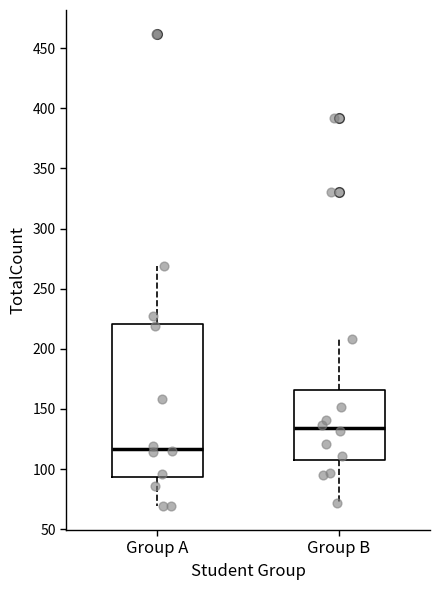

Reading left to right, read every box against the y-axis: the position of its median line, the range the box covers, and the ends of its whiskers. The values are not printed on the chart, so give them approximately, as read against the axis.

Group A: median 115, box 95 to 220, whiskers 70 to 270
Group B: median 135, box 110 to 165, whiskers 70 to 210